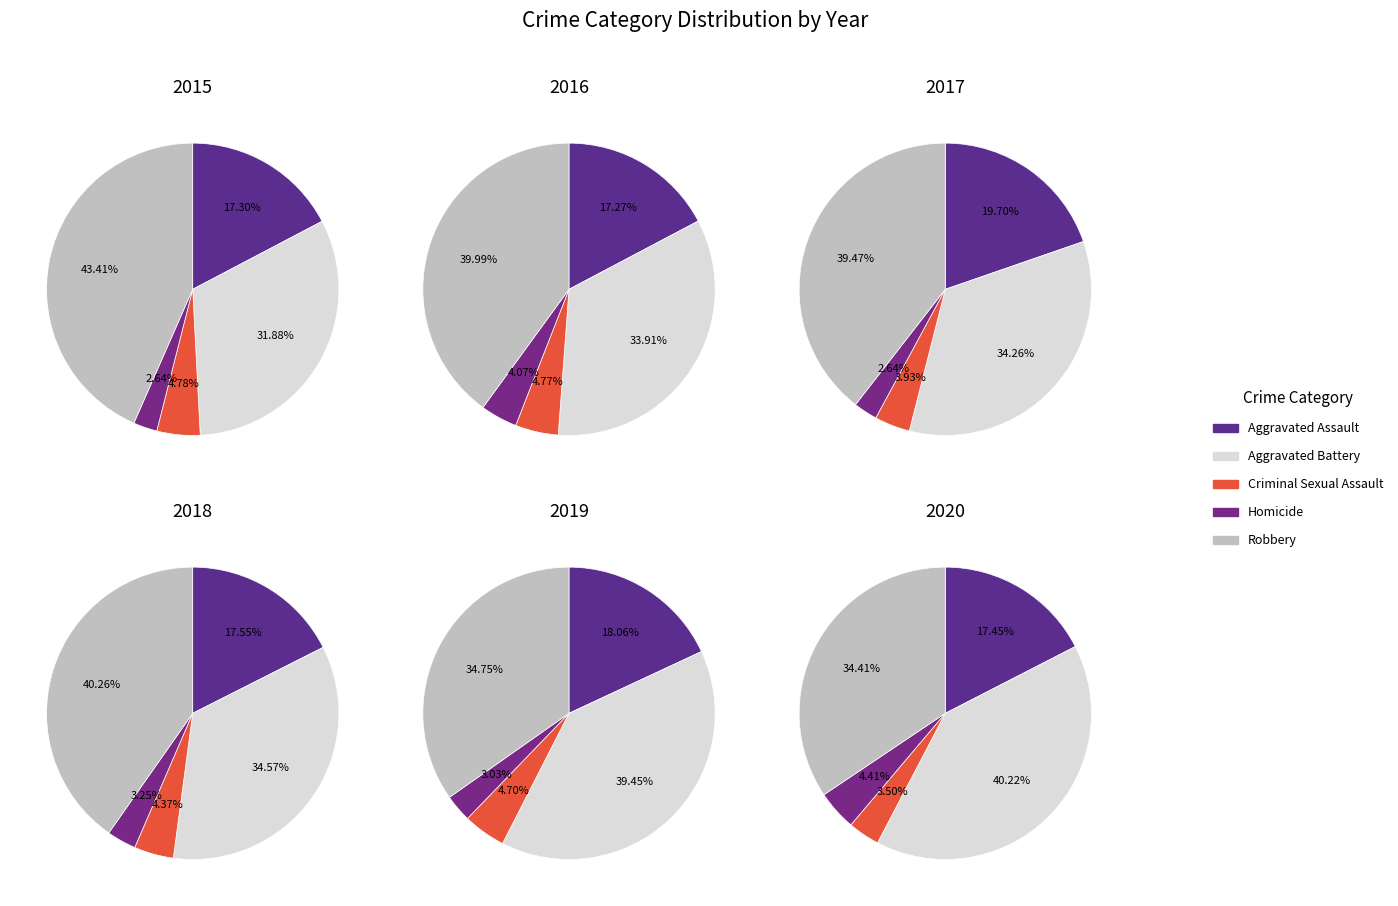

What percentage is the 8 slice, to the nearest percent?

9%